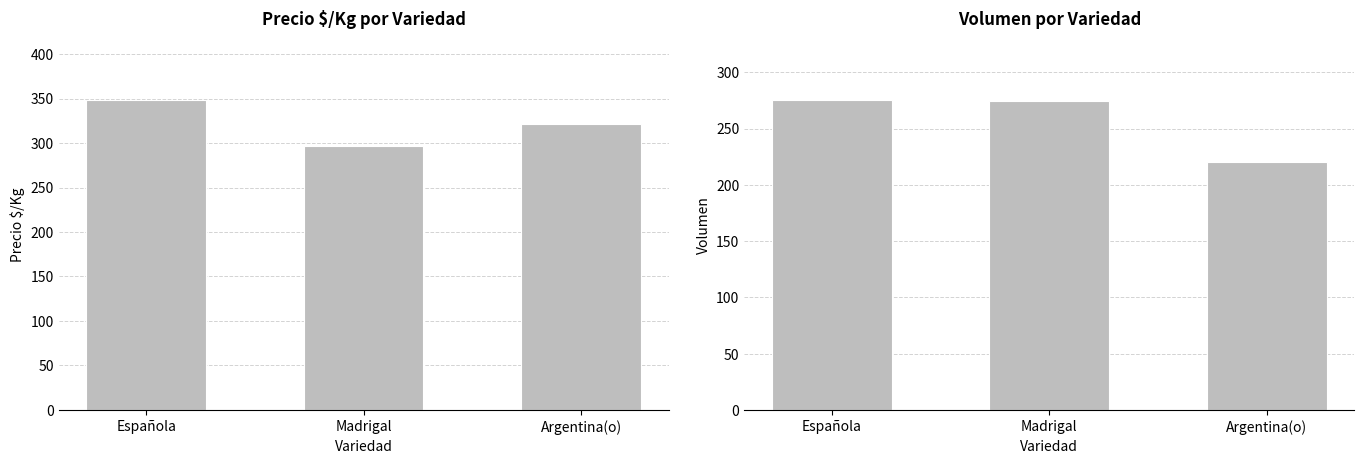

What is the difference between the highest and lowest values at Argentina(o)?

101.2